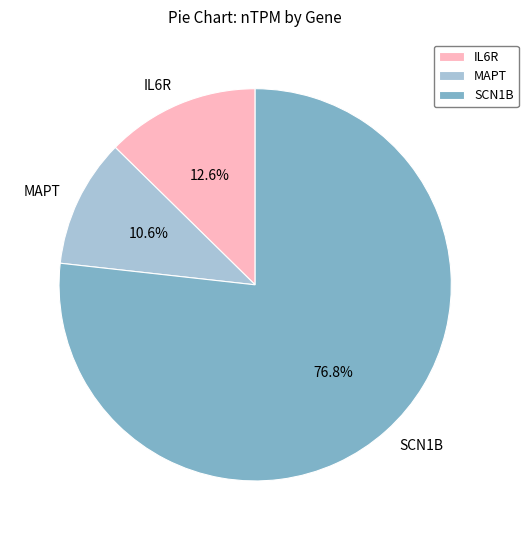

True or false: SCN1B accounts for 72% of the total.

False